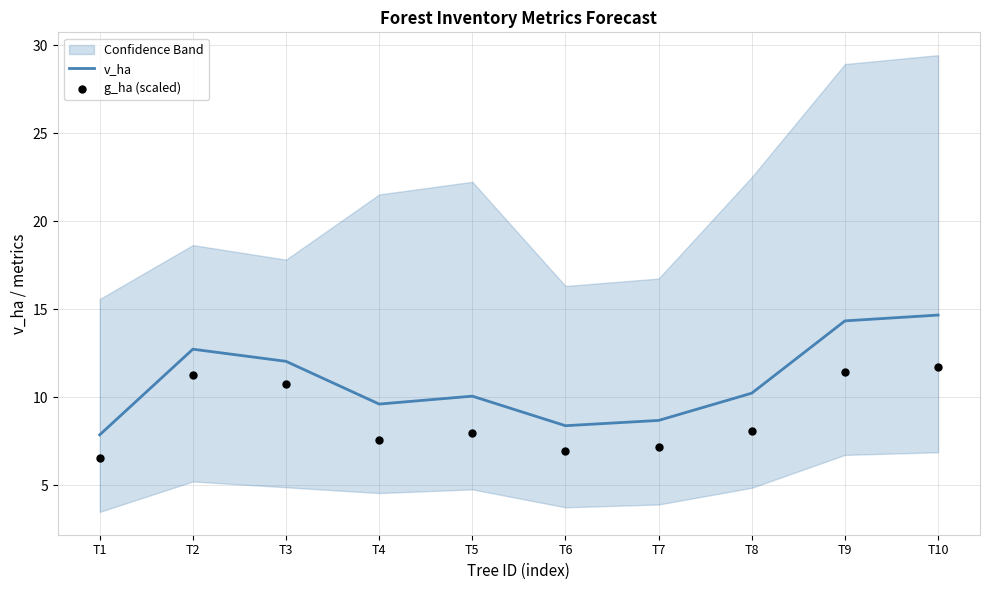

At how many categories does at least one series exceed 8?

9